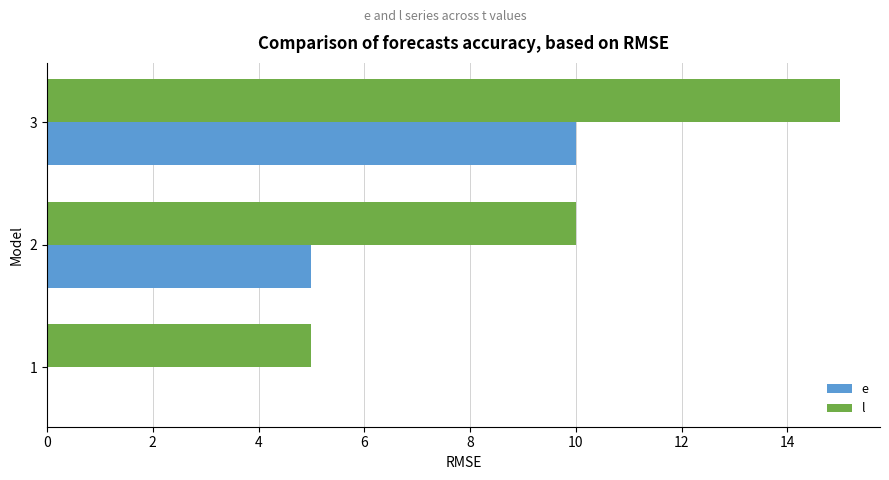

What is the sum of all e values?

15